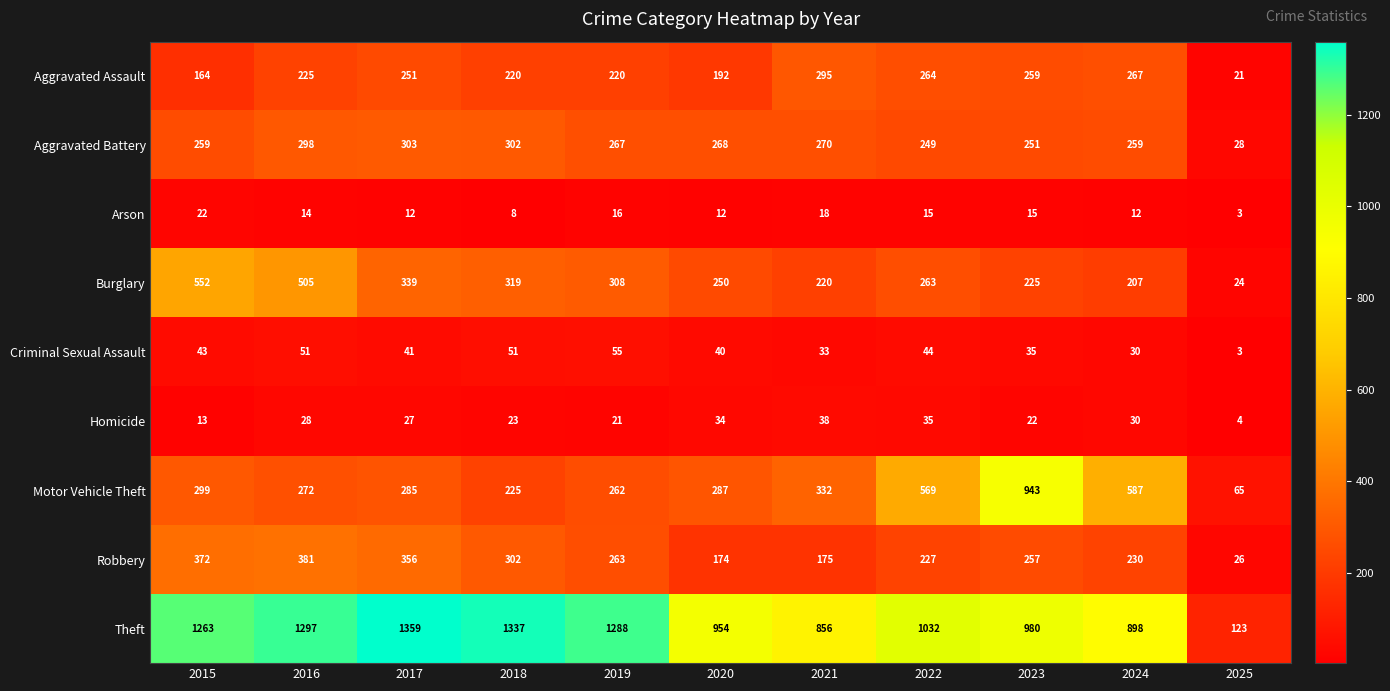

Which series has the widest spread of values?

Theft